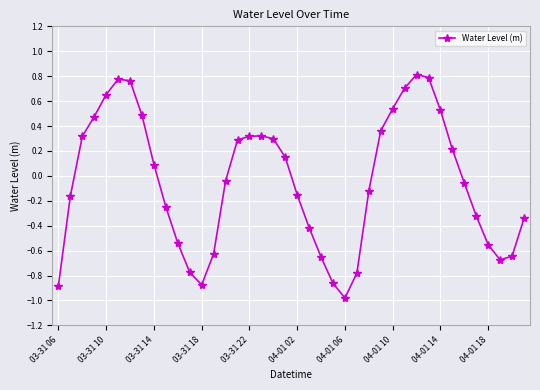

What is the difference between the maximum and minimum values?

1.8